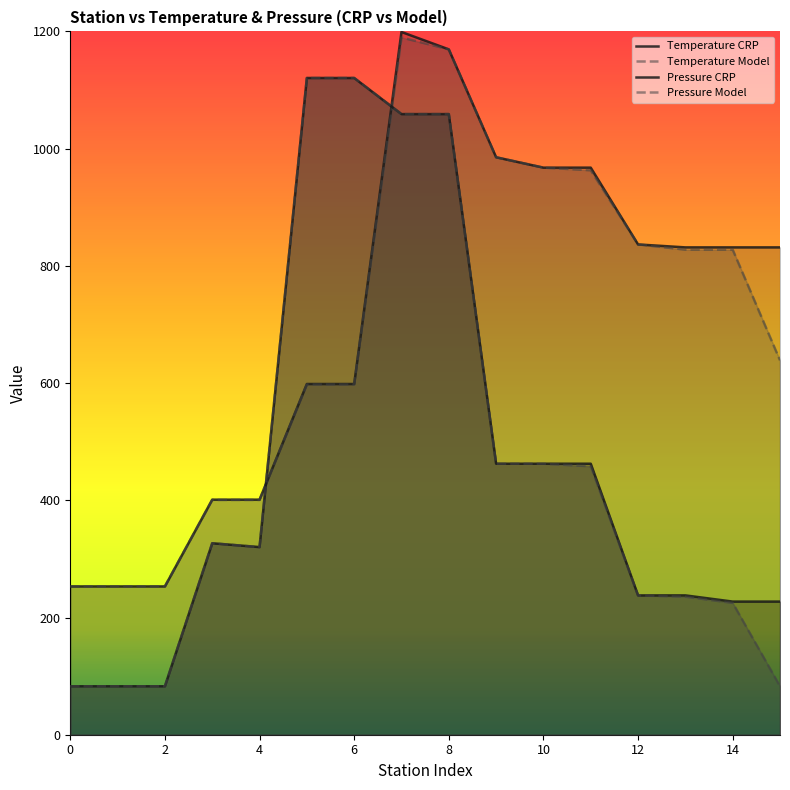

Reading right to left, transcribe all the data shown in this chart.

Temperature CRP: 831.5	831.5	831.5	836.5	967.5	967.5	985.2	1169.3	1199.0	598.4	598.4	401.1	401.1	253.0	253.0	253.0
Temperature Model: 638.8	827.6	827.6	836.5	963.1	967.5	985.2	1169.3	1189.7	597.5	597.5	400.6	400.6	253.0	253.0	253.0
Pressure CRP: 227.2	227.2	237.7	237.7	462.4	462.4	462.4	1058.9	1058.9	1120.5	1120.5	320.2	326.7	82.7	82.7	82.7
Pressure Model: 82.7	225.0	235.5	237.7	458.0	462.4	462.4	1058.9	1058.9	1120.5	1120.5	320.2	326.7	82.7	82.7	82.7